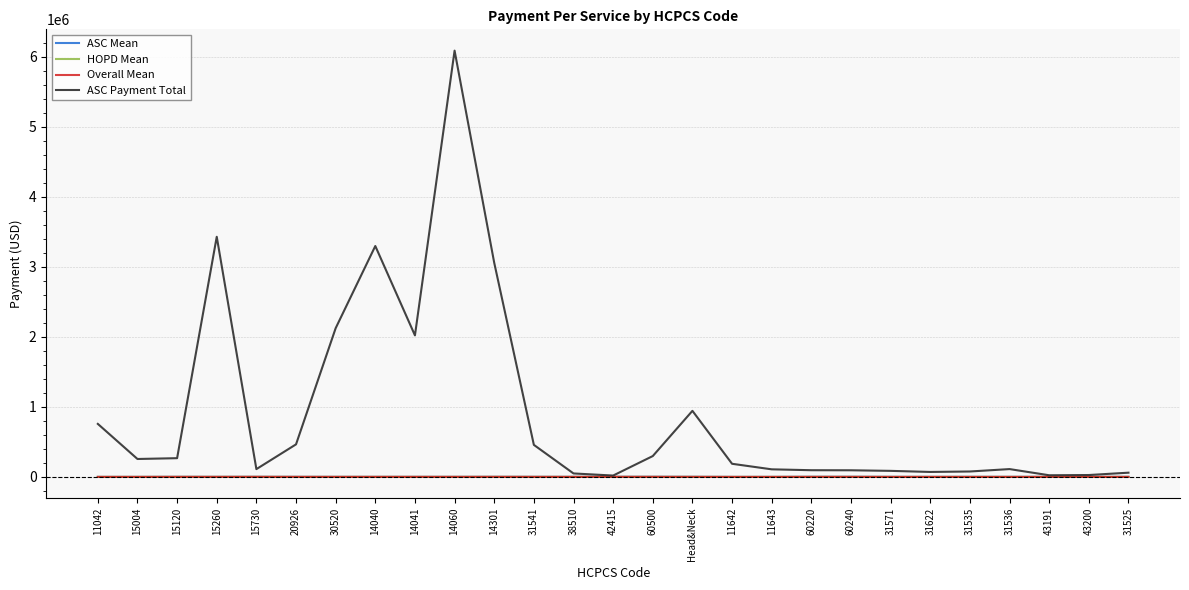

Is this an area chart (filled region under the line)?

No